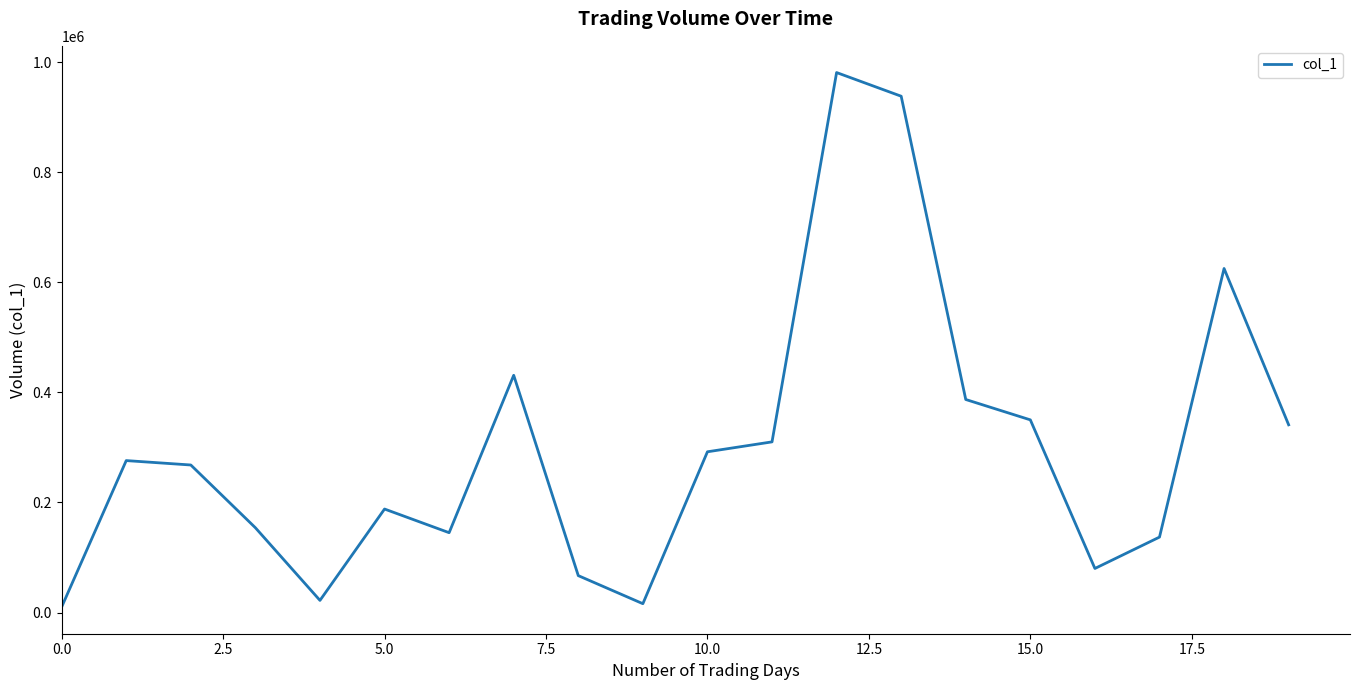

What is the difference between the maximum and minimum values?

971000